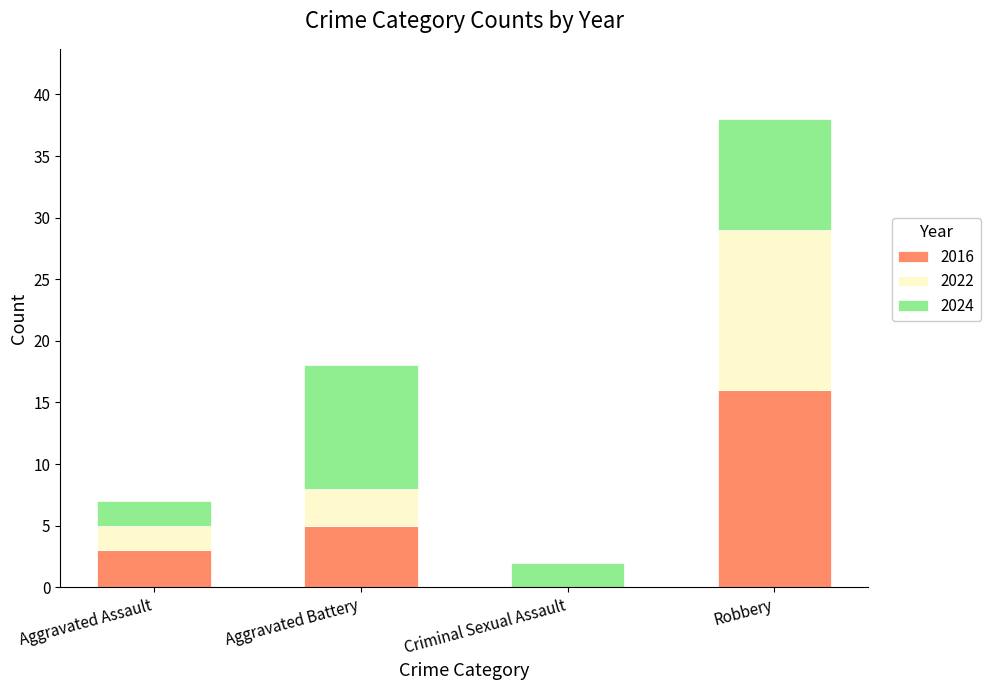

Count the number of data series in this chart.

3